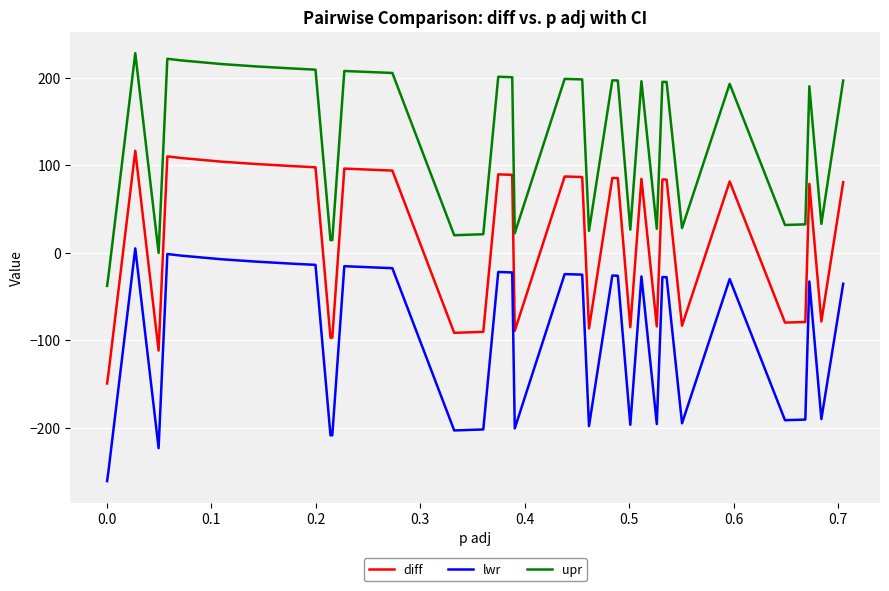

List the series in order of their peak value, highest first.

upr, diff, lwr